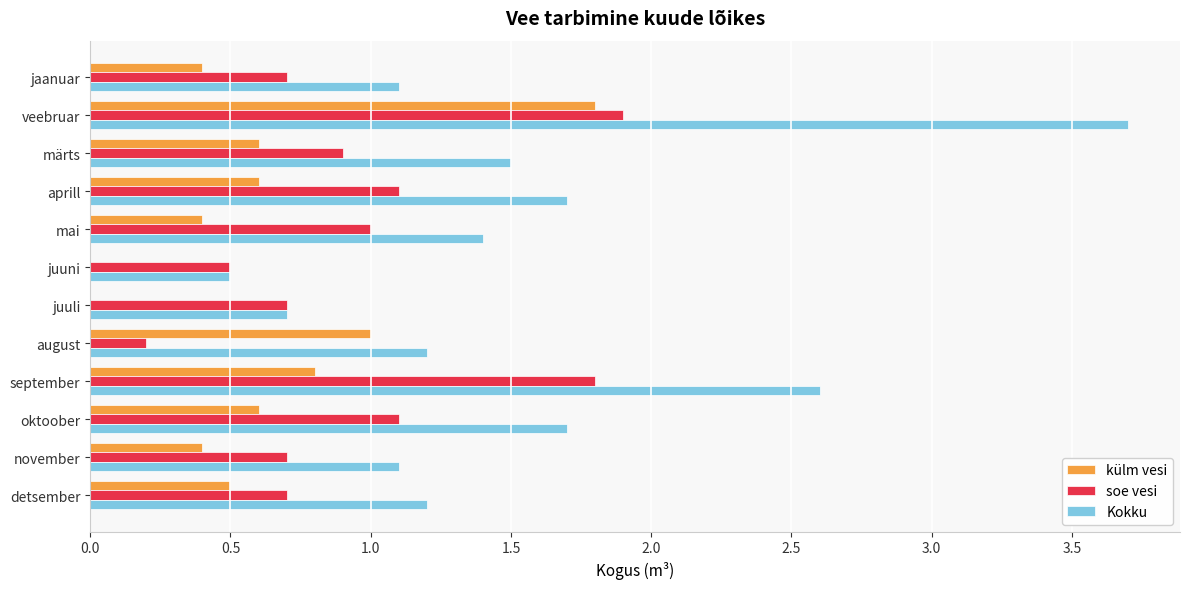

What value does the Kokku series have at august?

1.2